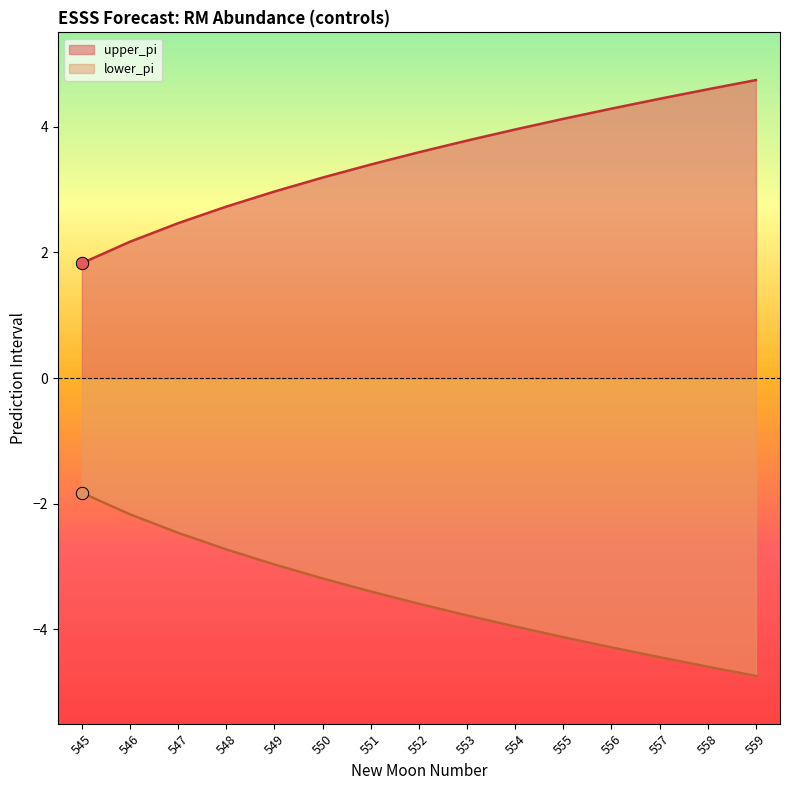

At which category is the sum across all series the highest?

545